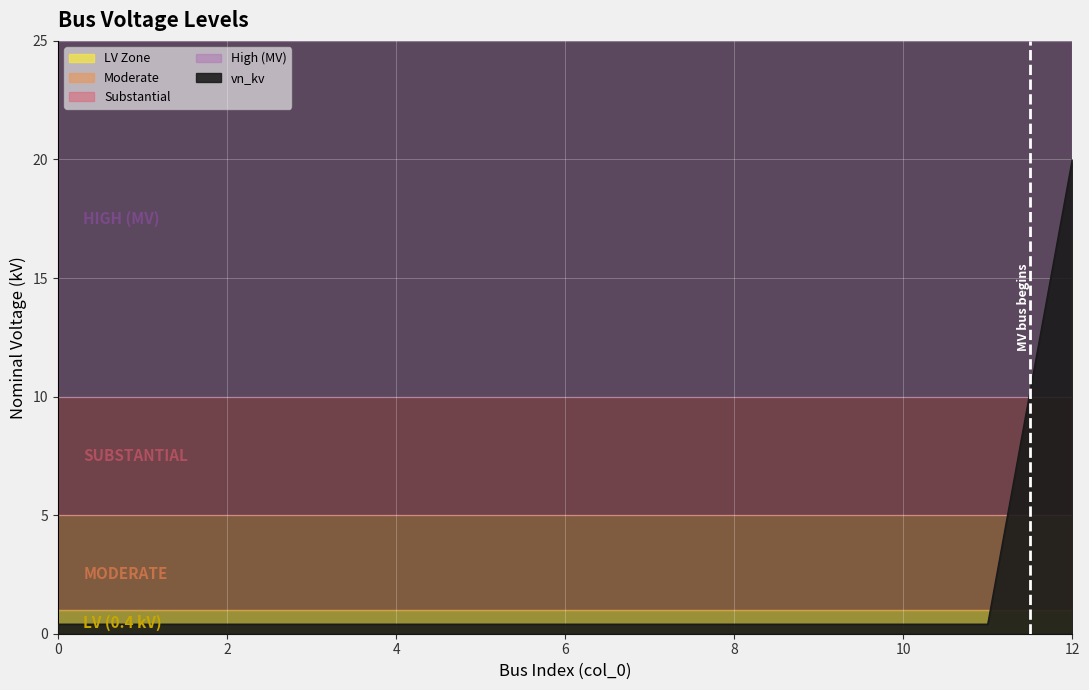

Reading right to left, list all the values displayed in this chart.

20.0	0.4	0.4	0.4	0.4	0.4	0.4	0.4	0.4	0.4	0.4	0.4	0.4